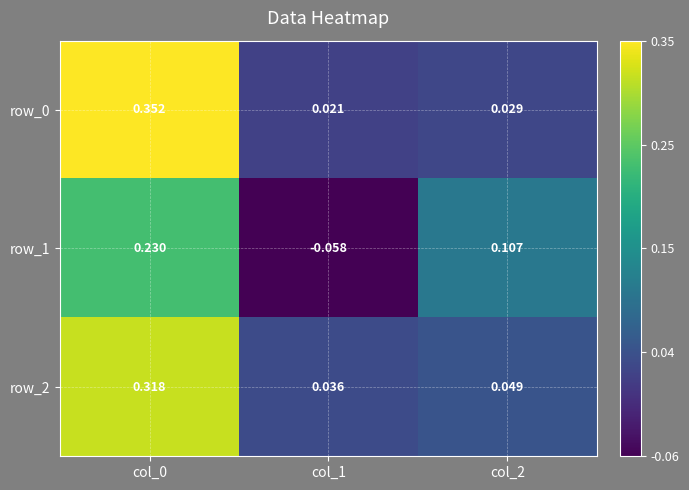

Is the value of row_1 at col_1 greater than the value of row_0 at col_2?

No